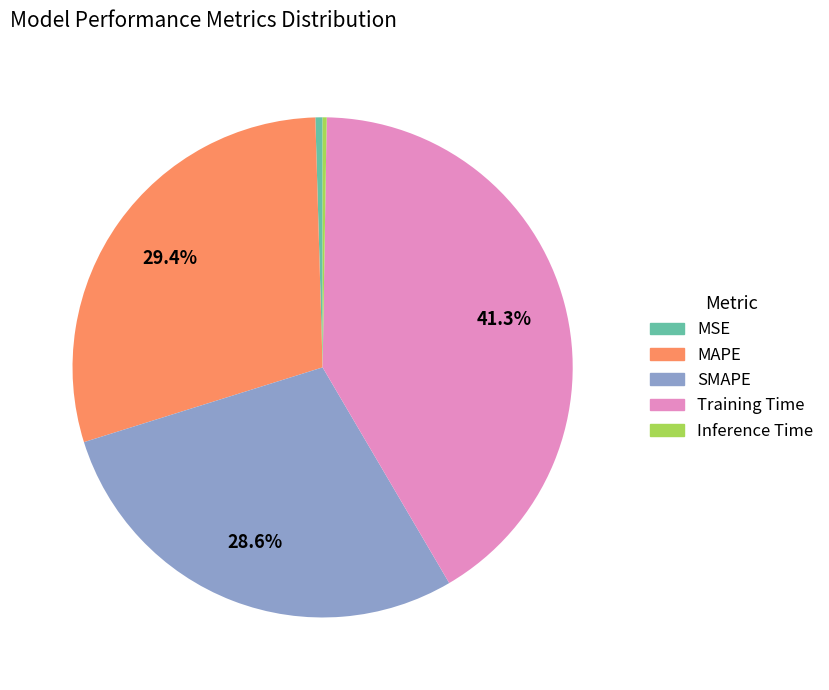

Does SMAPE account for over 50% of the chart?

No